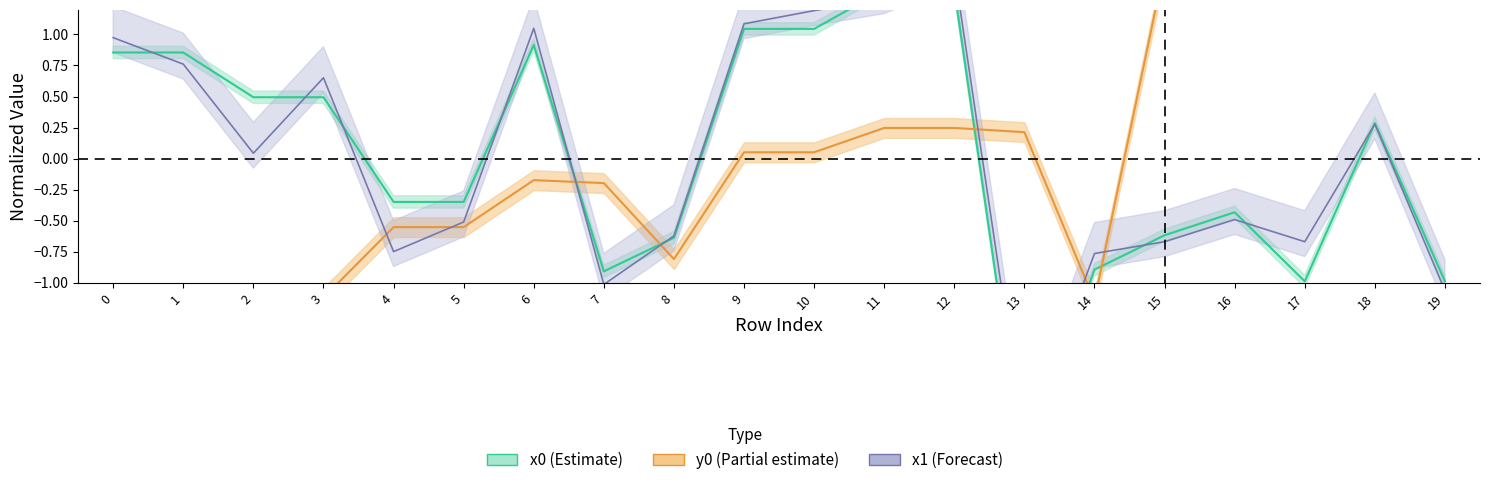

Where do x0 and y0 first cross each other?

6 and 7